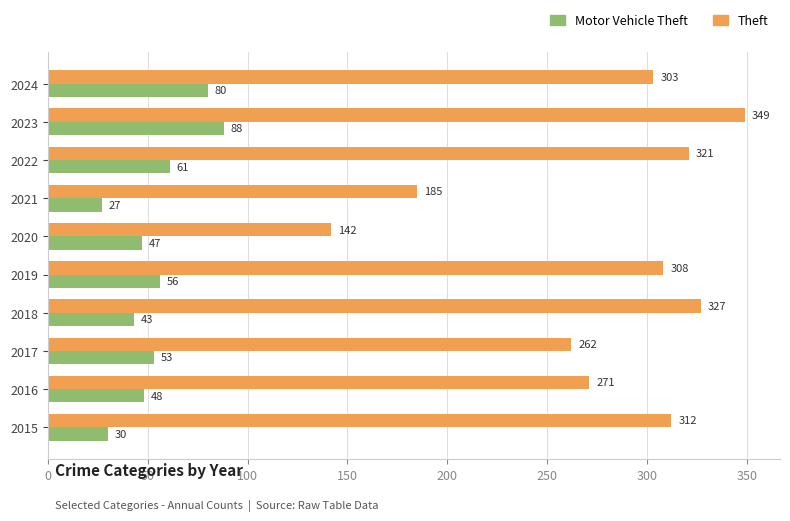

Which series has the widest spread of values?

Theft